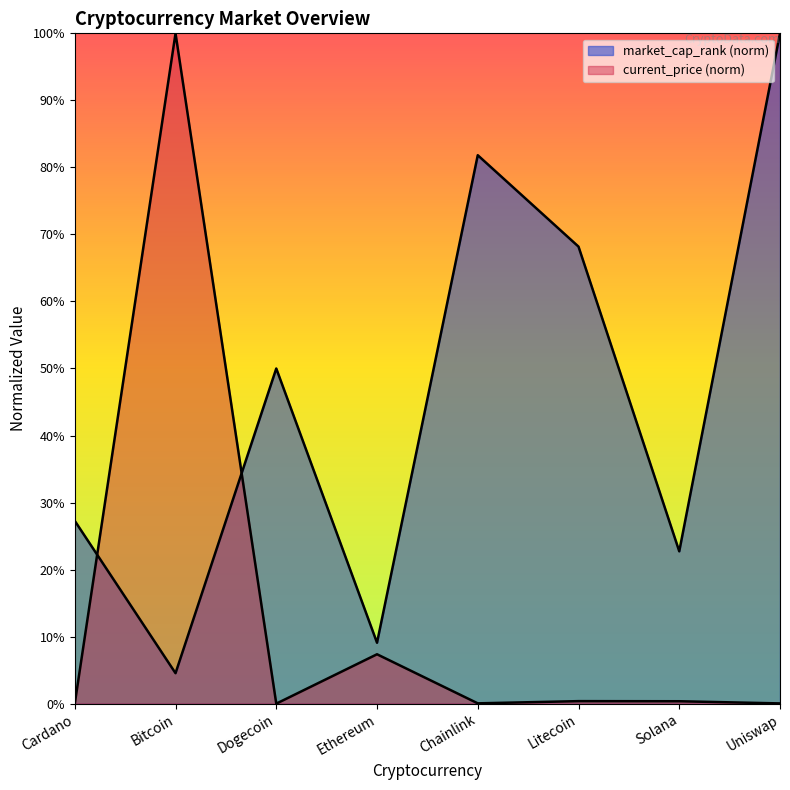

Which series has the largest total across all categories?

market_cap_rank